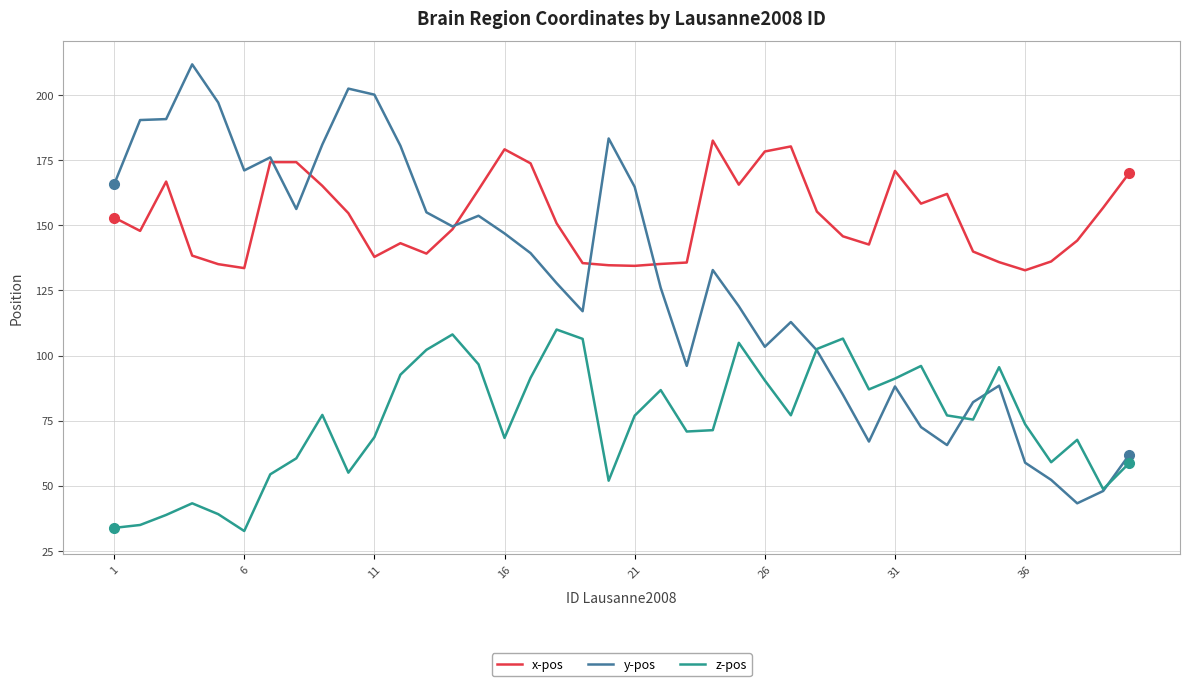

Rank the series by their maximum value, from lowest to highest.

z-pos, x-pos, y-pos